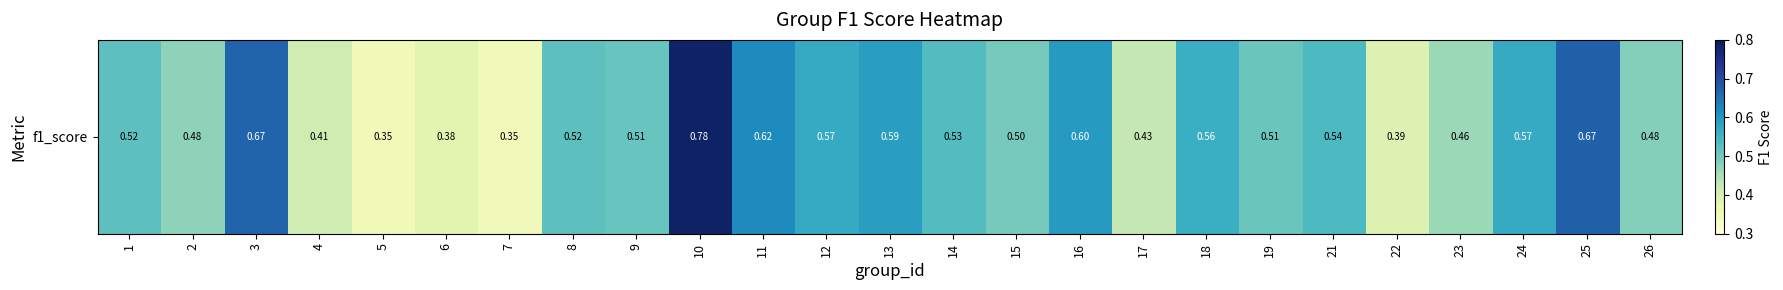

What is the difference between the values at 6 and 10?

0.4